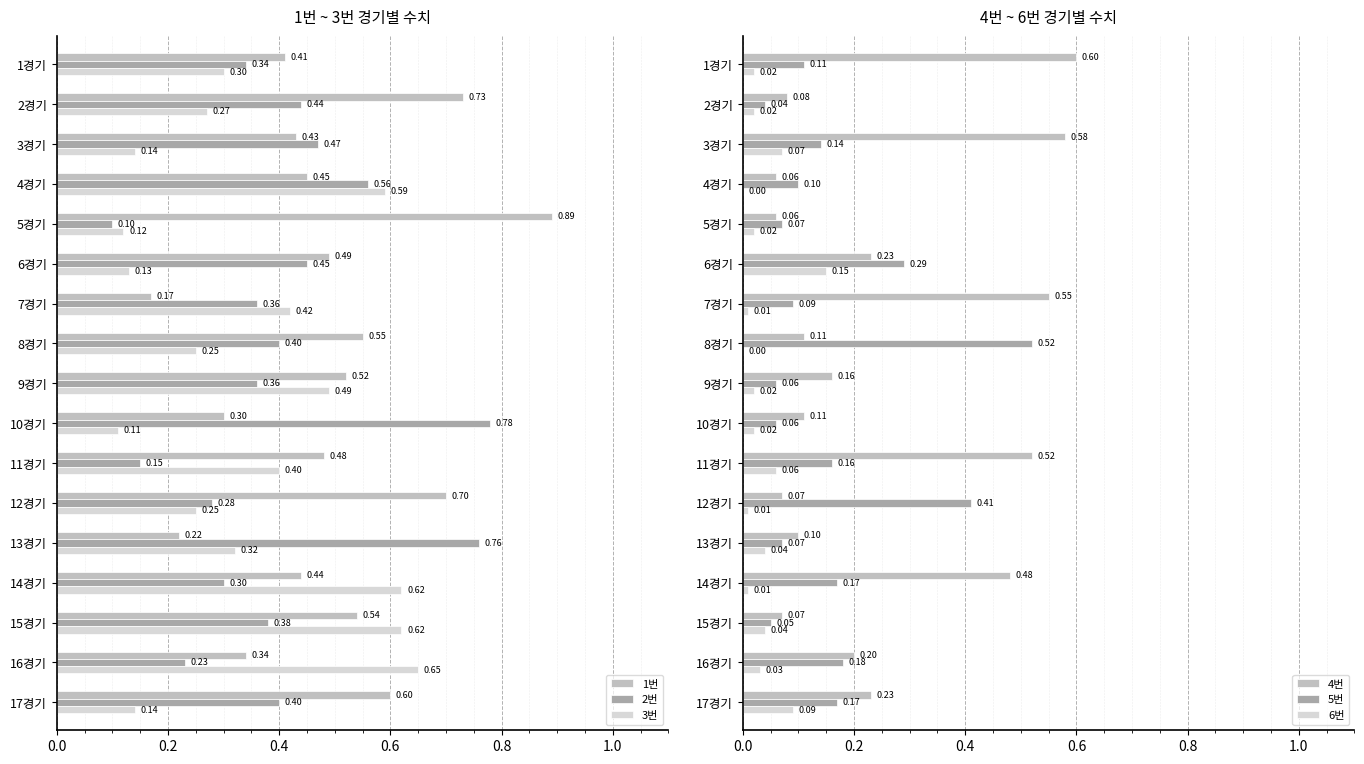

What is the average value of the 1번 series?

0.5